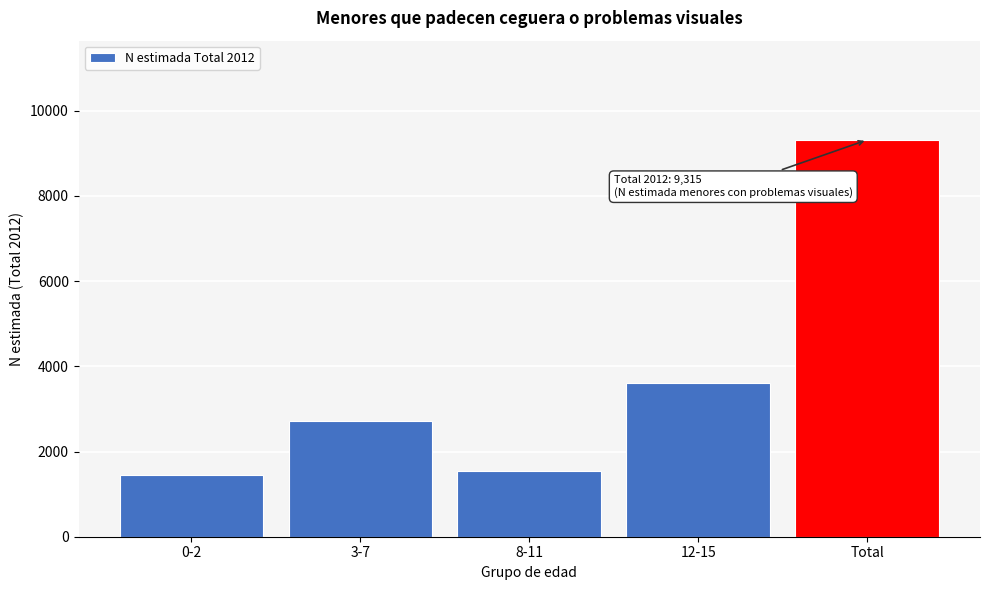

Reading left to right, transcribe all the data shown in this chart.

1459	2705	1549	3602	9315